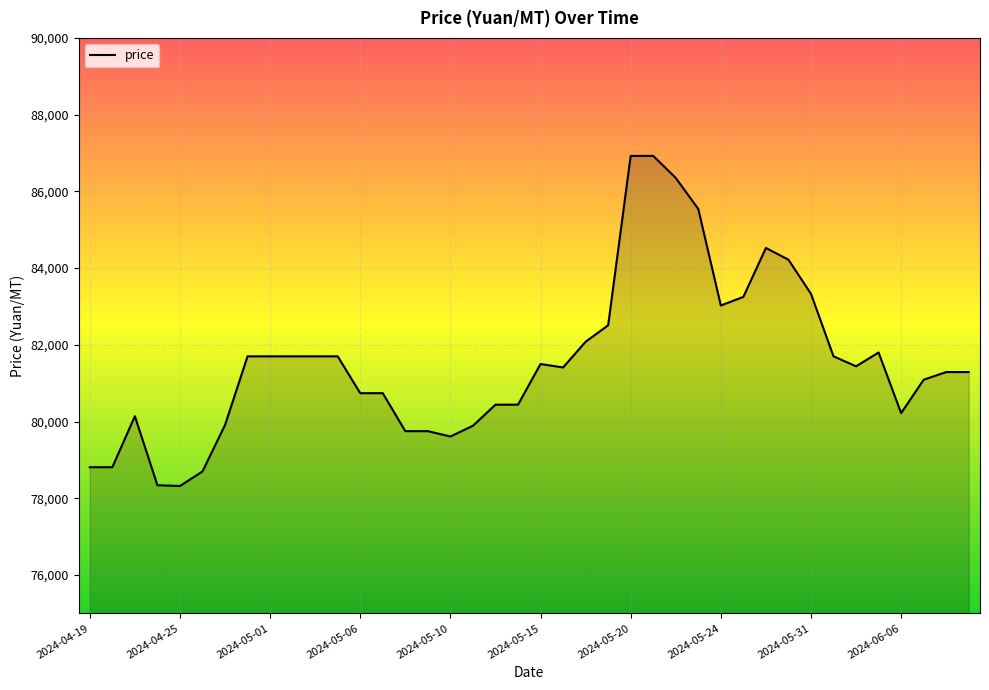

True or false: there are more than 0 points higher than both neighbors.

True